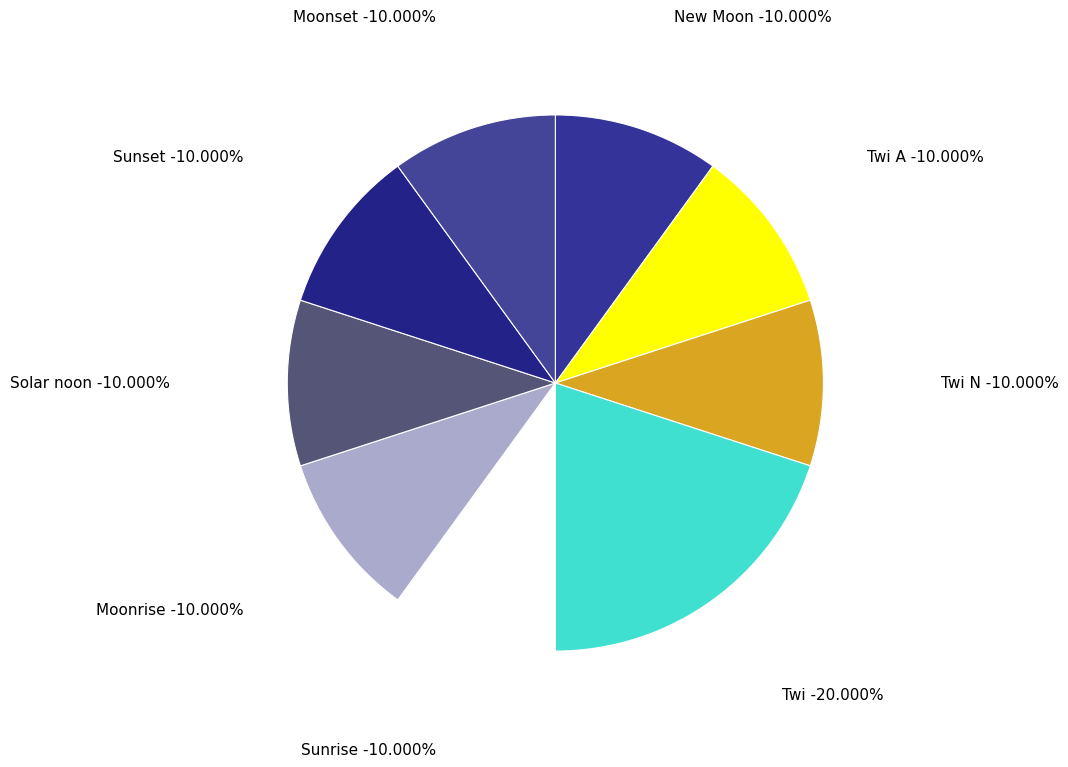

How many segments does this pie chart have?

8